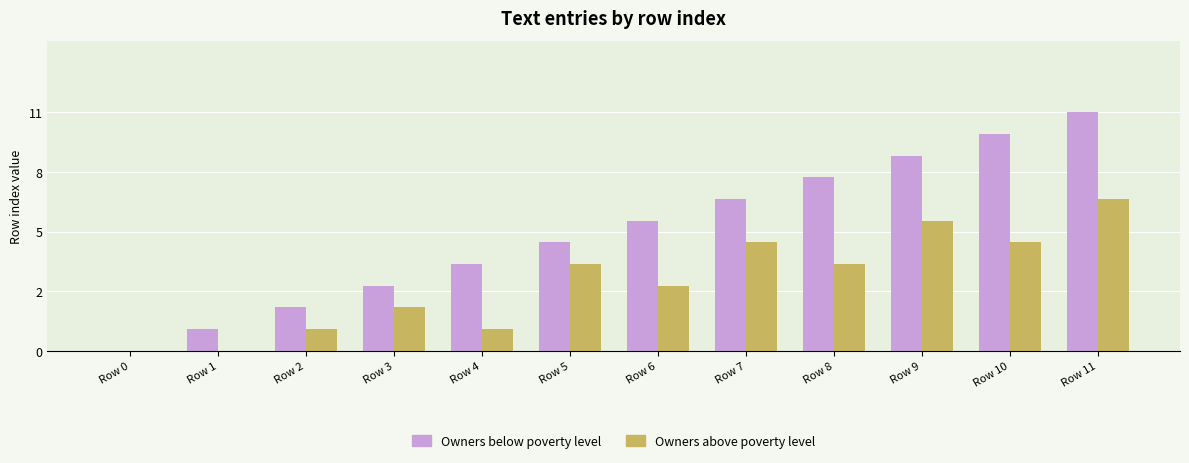

What is the difference between the second highest and minimum values in the Owners below poverty level series?

10